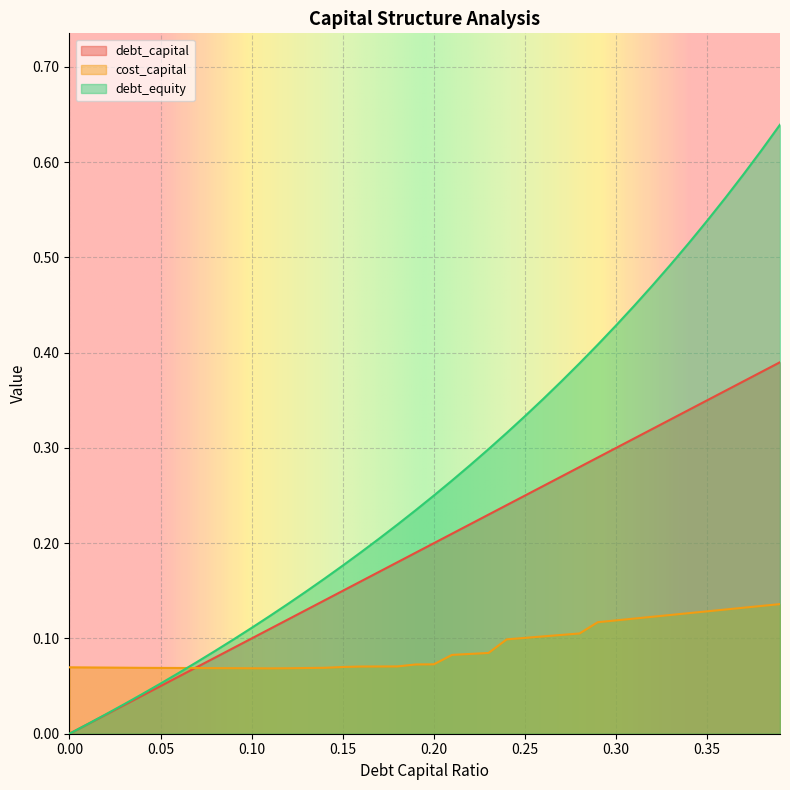

What position from the left is 0.05?

6